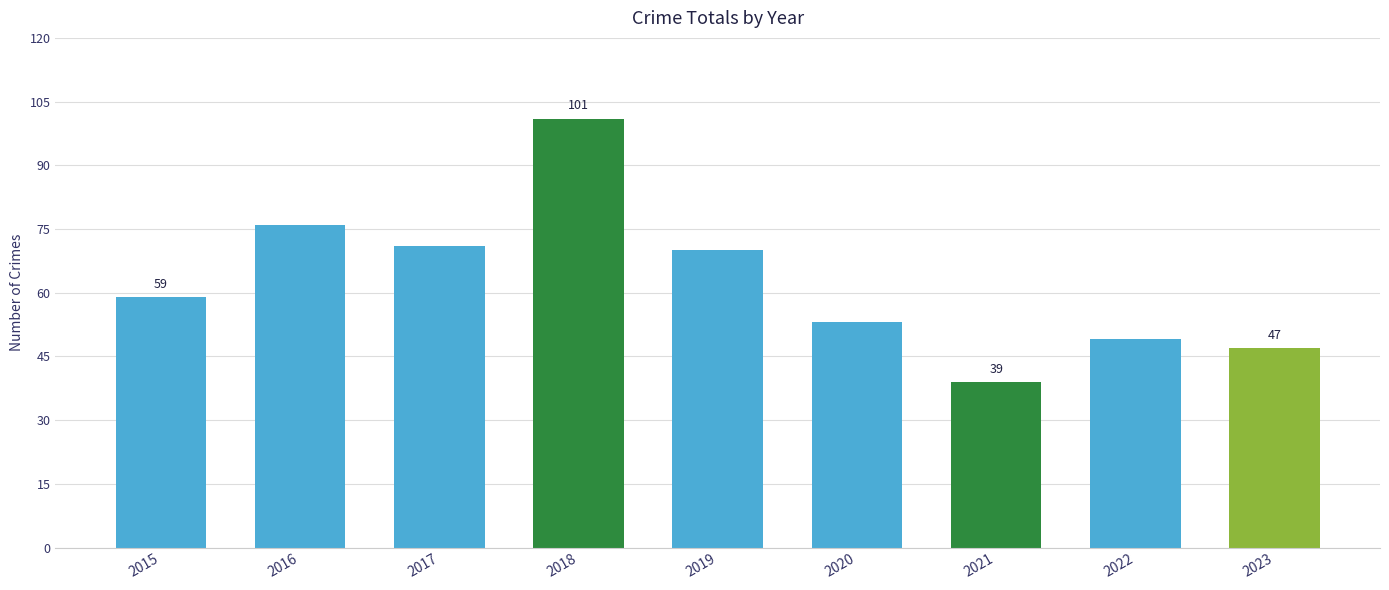

Reading left to right, transcribe all the data shown in this chart.

2015=59	2016=76	2017=71	2018=101	2019=70	2020=53	2021=39	2022=49	2023=47